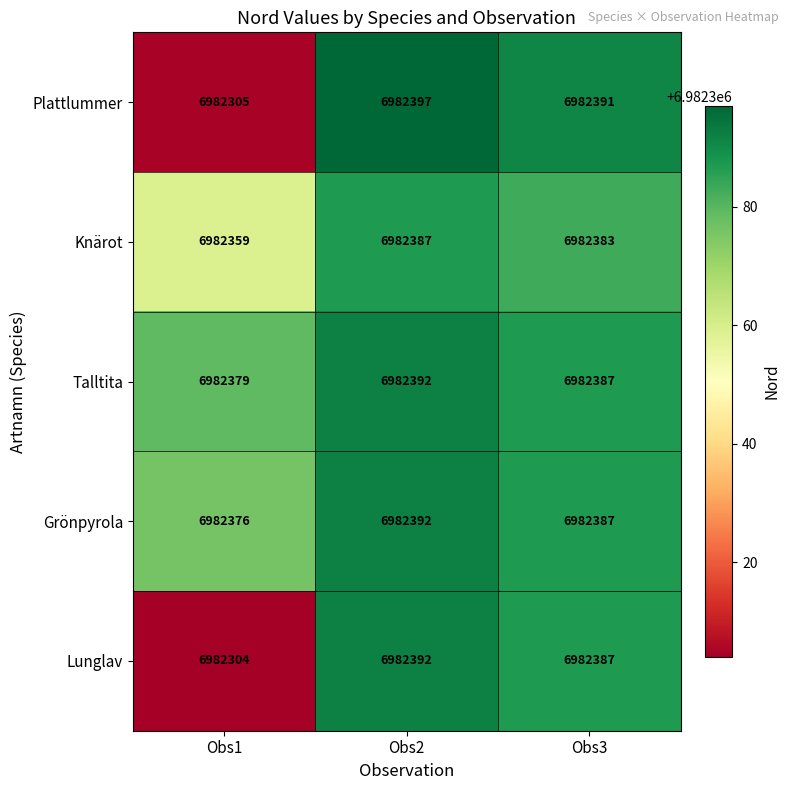

How many Talltita values are between 6982379 and 6982392?

3